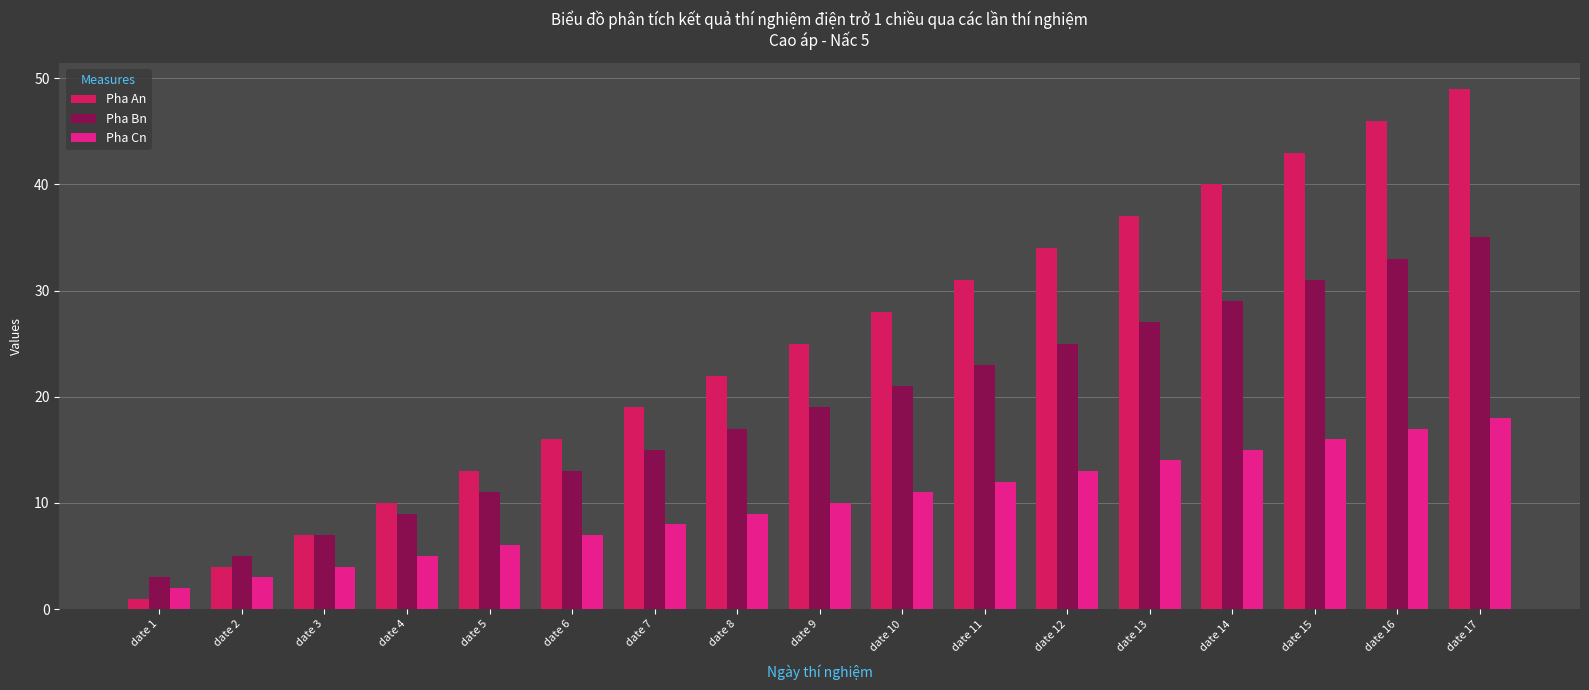

The value of Pha An at date 2 is 2. True or false?

False